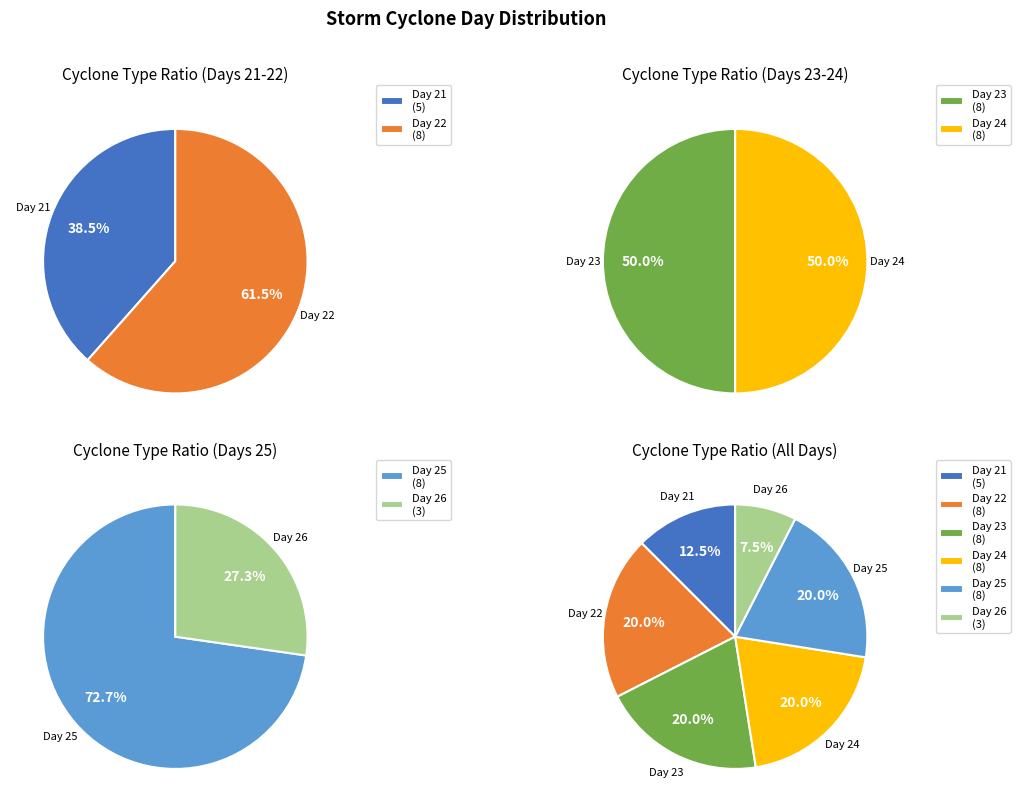

How many segments does this pie chart have?

4